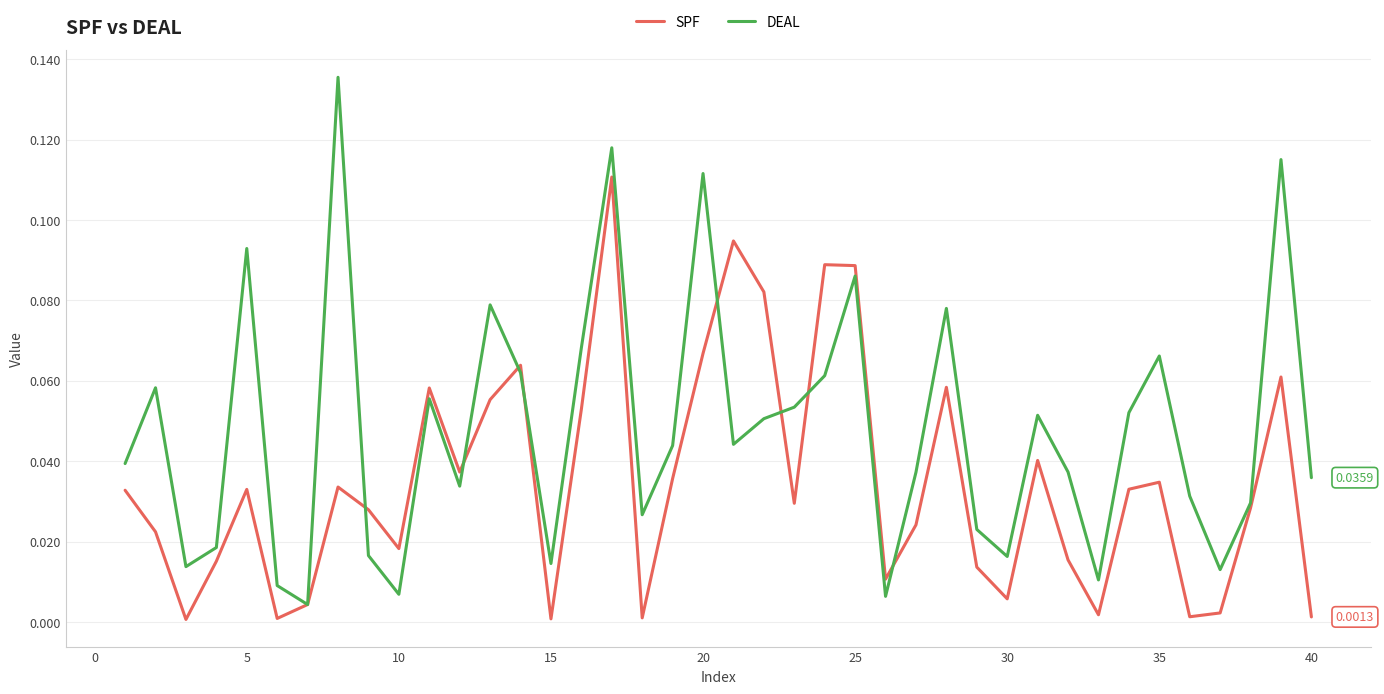

What is the sum of all SPF values?

1.4